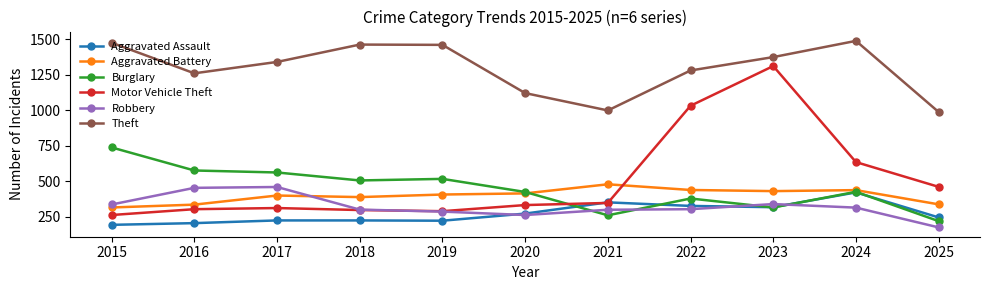

Which series has the largest total across all categories?

Theft